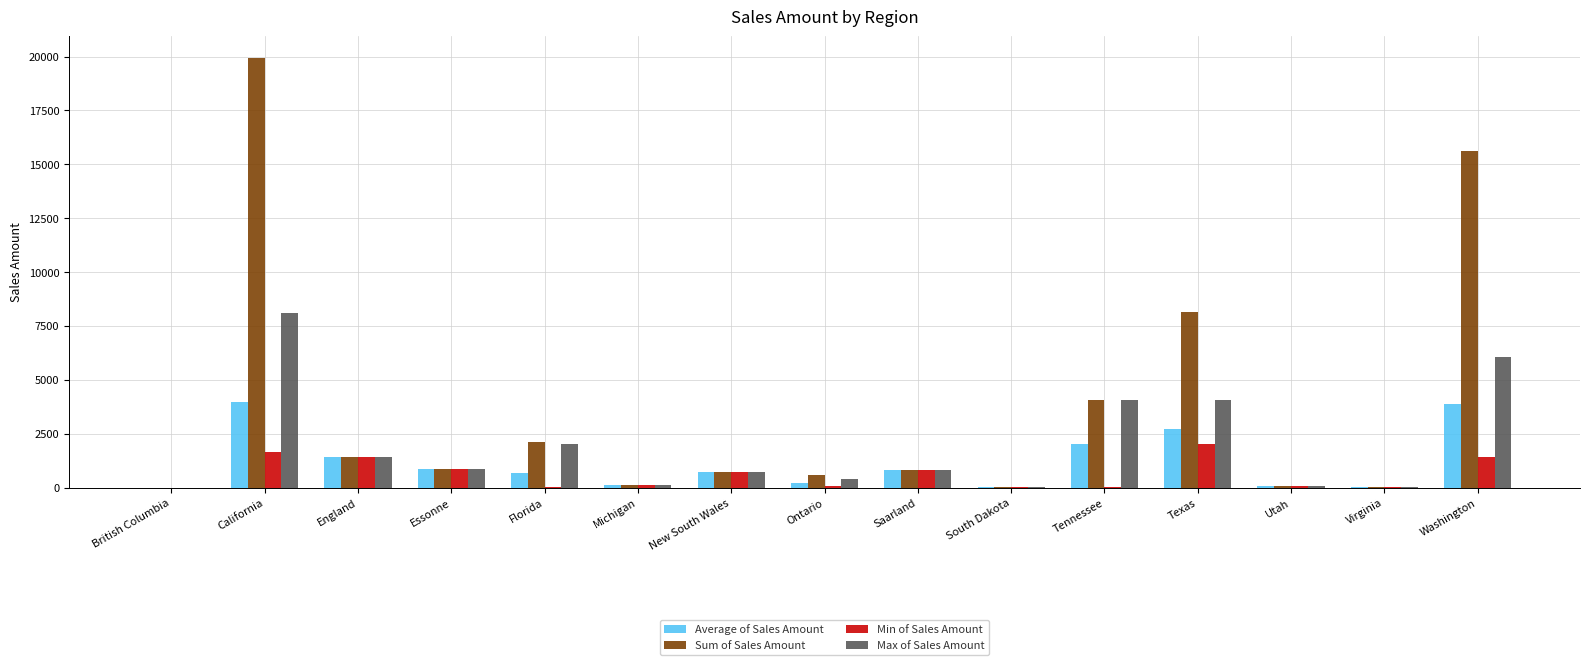

At which category does the chart reach its peak across all series?

California